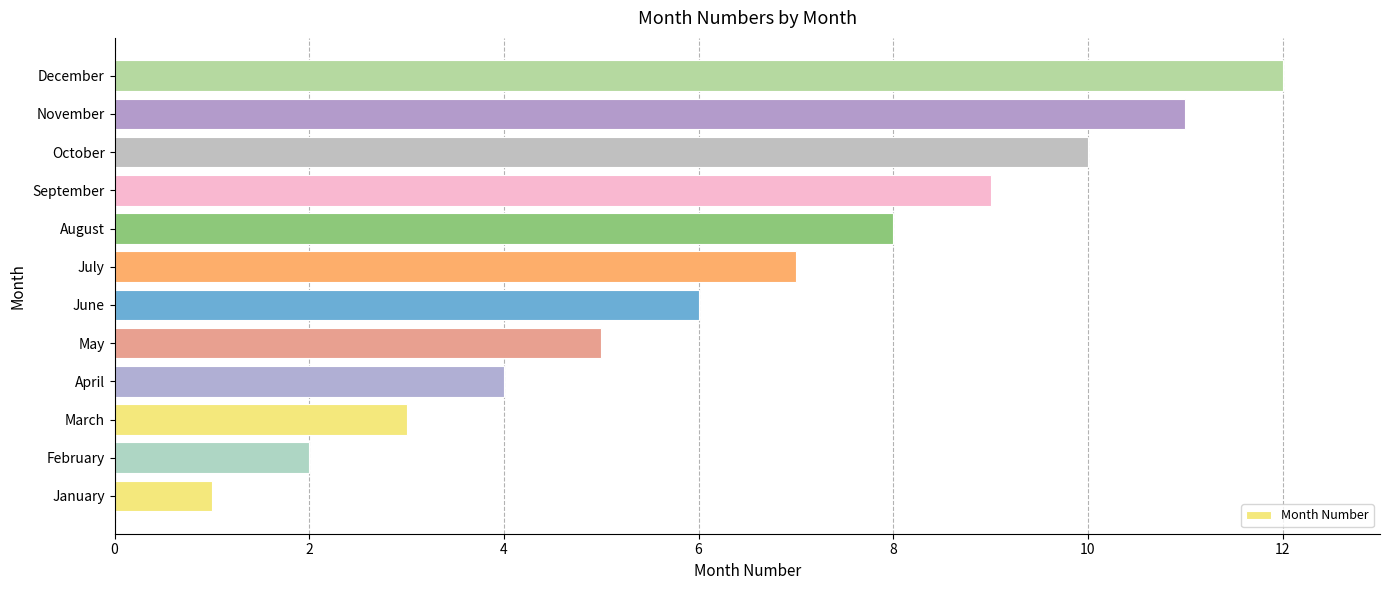

What is the minimum value shown in the chart?

1